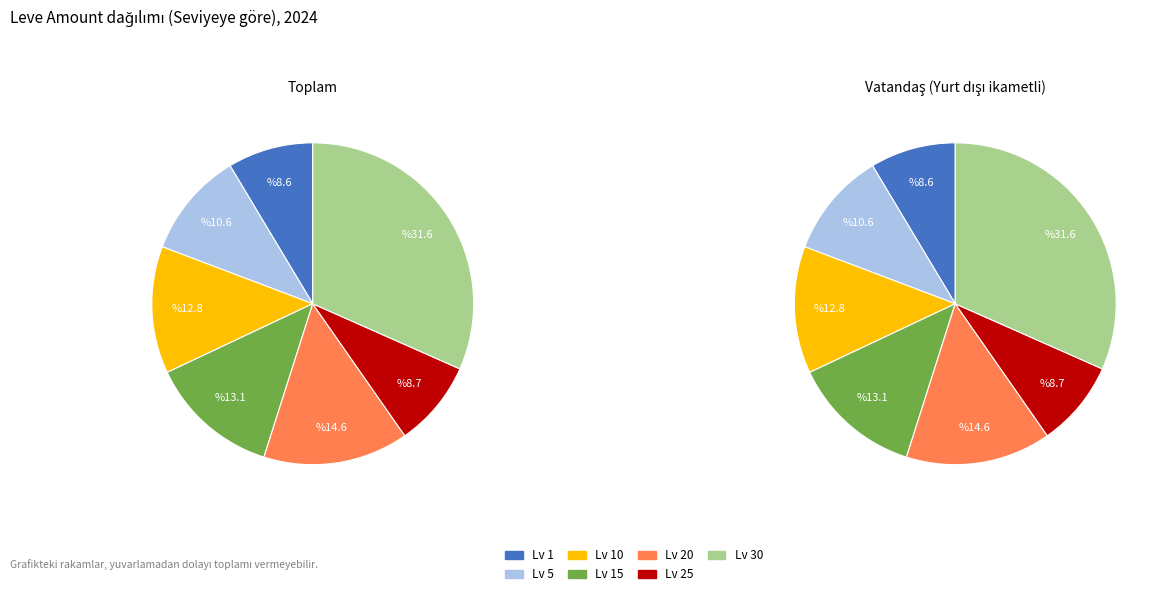

How many slices are in this pie chart?

7